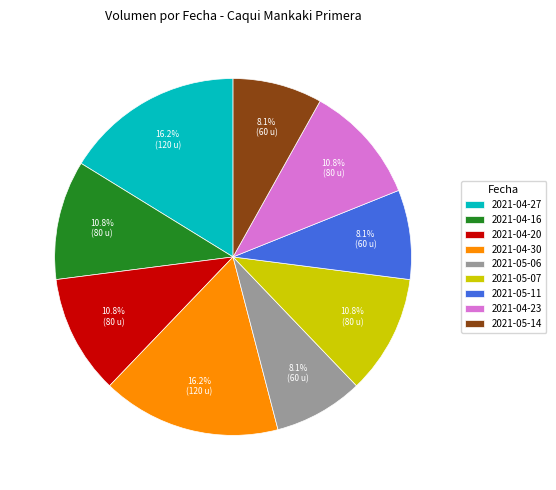

To the nearest percent, what is the average slice percentage?

11%